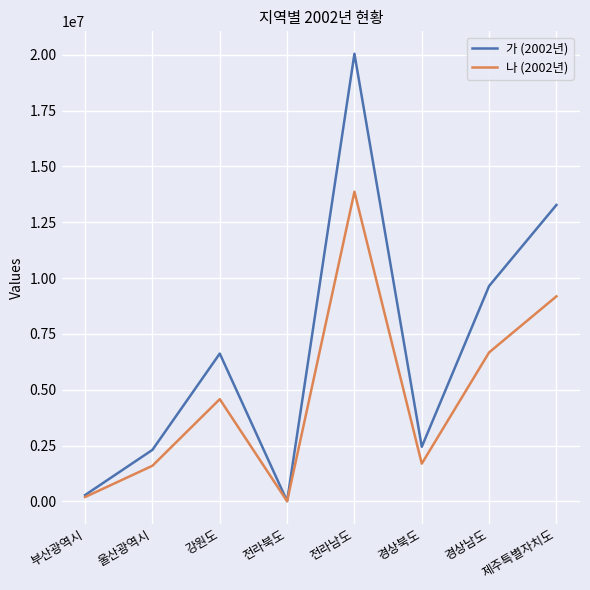

Which label corresponds to the smallest value in the chart?

전라북도